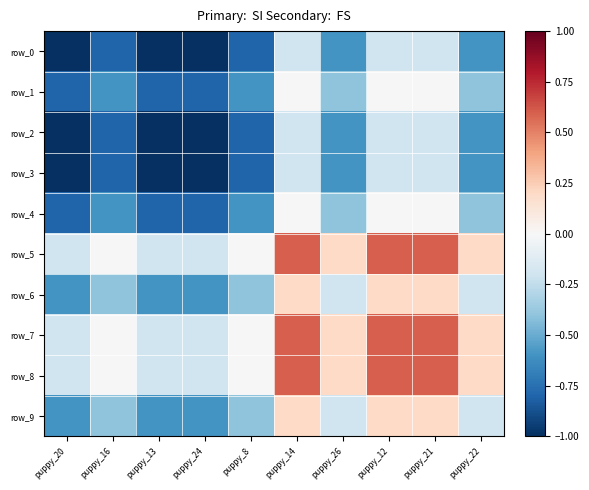

At how many categories does at least one series exceed 0?

5